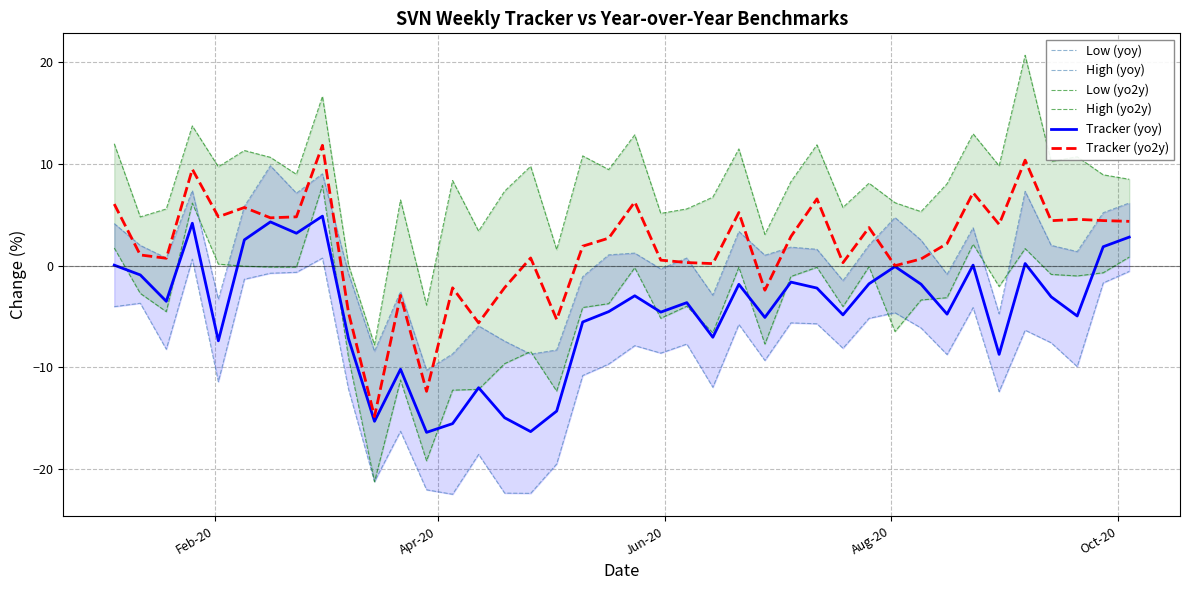

What is the maximum value for Tracker (yoy)?

4.9